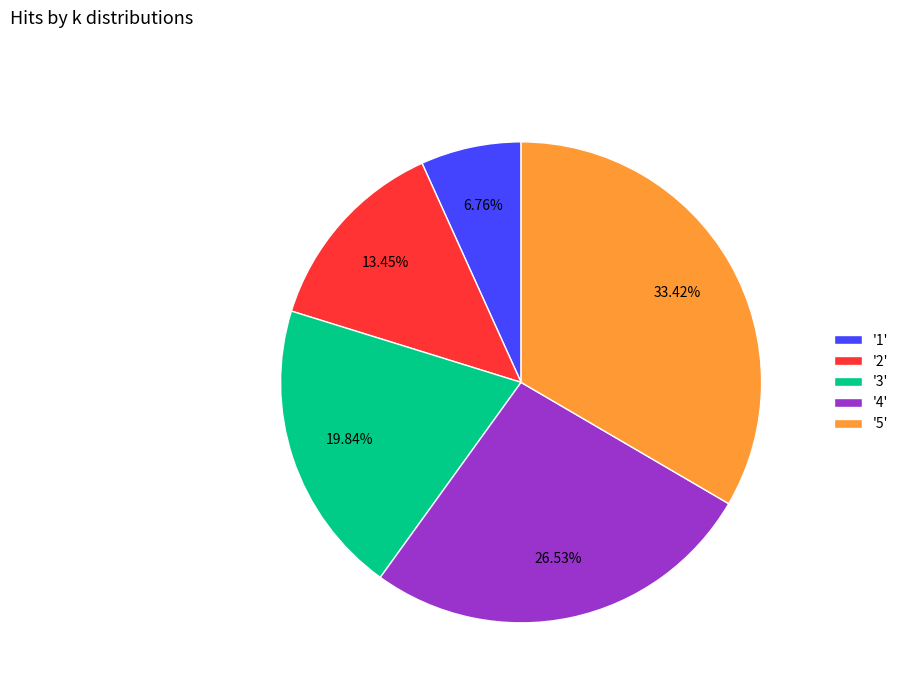

Does '1' account for over 50% of the chart?

No